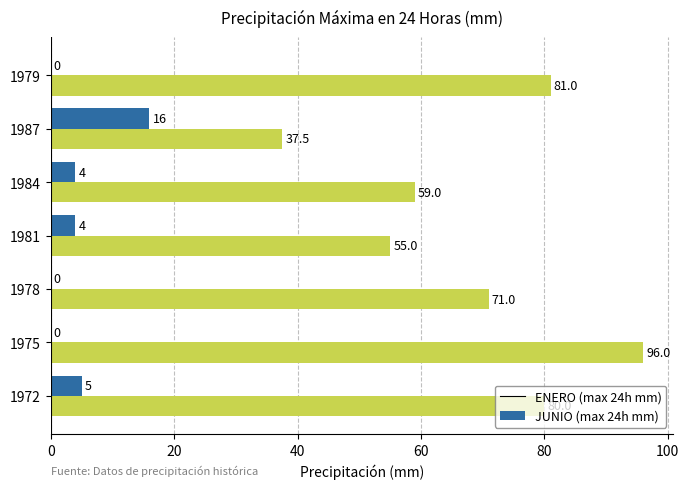

Which series changed the most between 1972 and 1978?

JUNIO (max 24h mm)